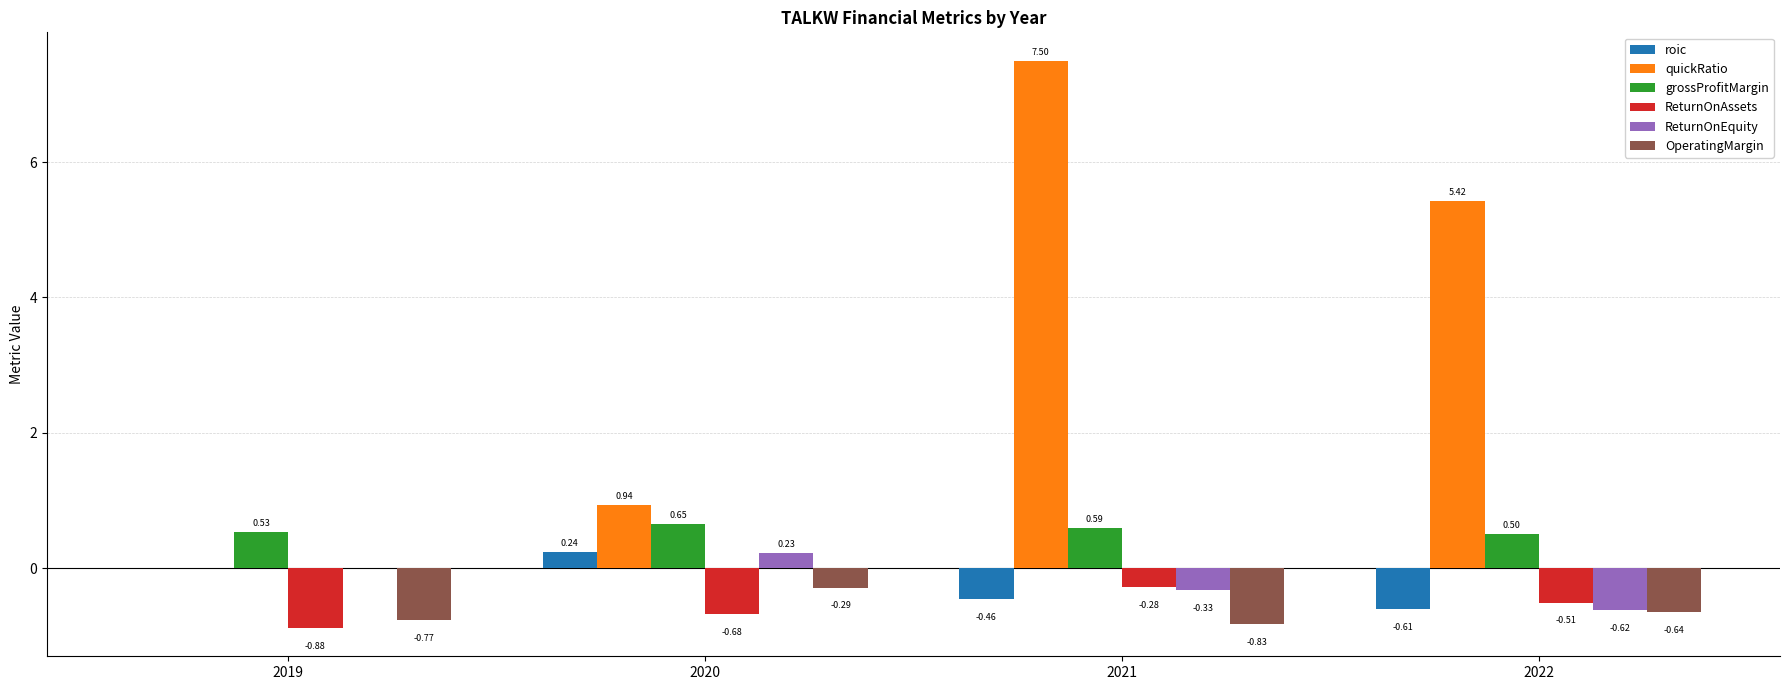

Count the number of categories in the chart.

4